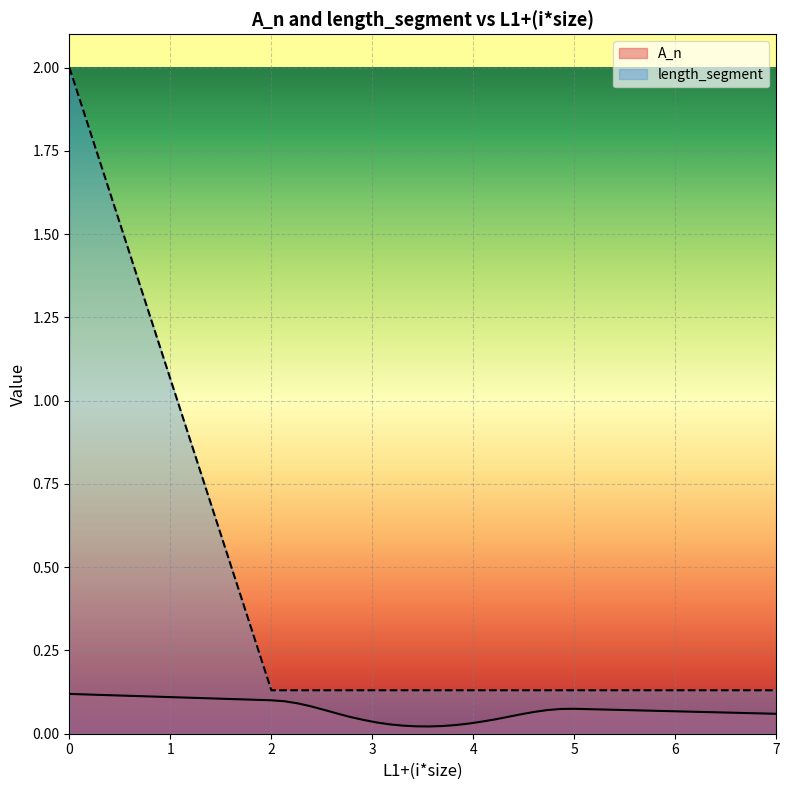

List the series in order of their overall mean, highest first.

length_segment, A_n